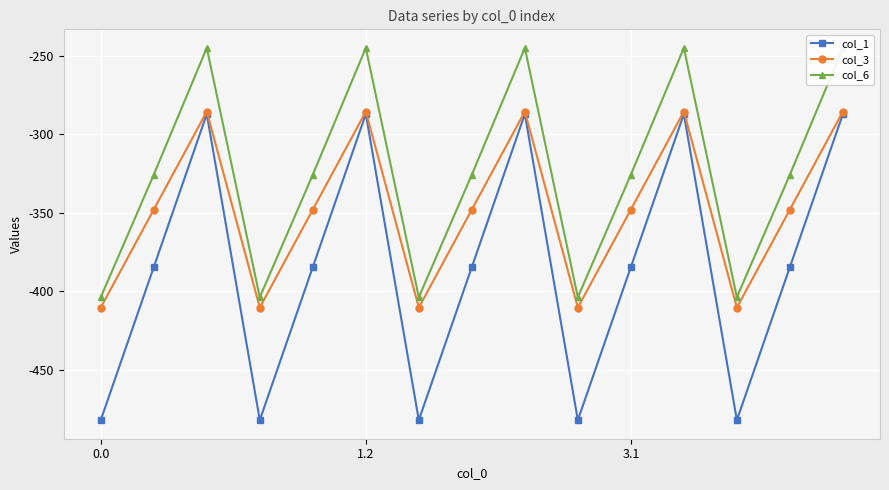

What is the minimum value for col_3?

-410.3